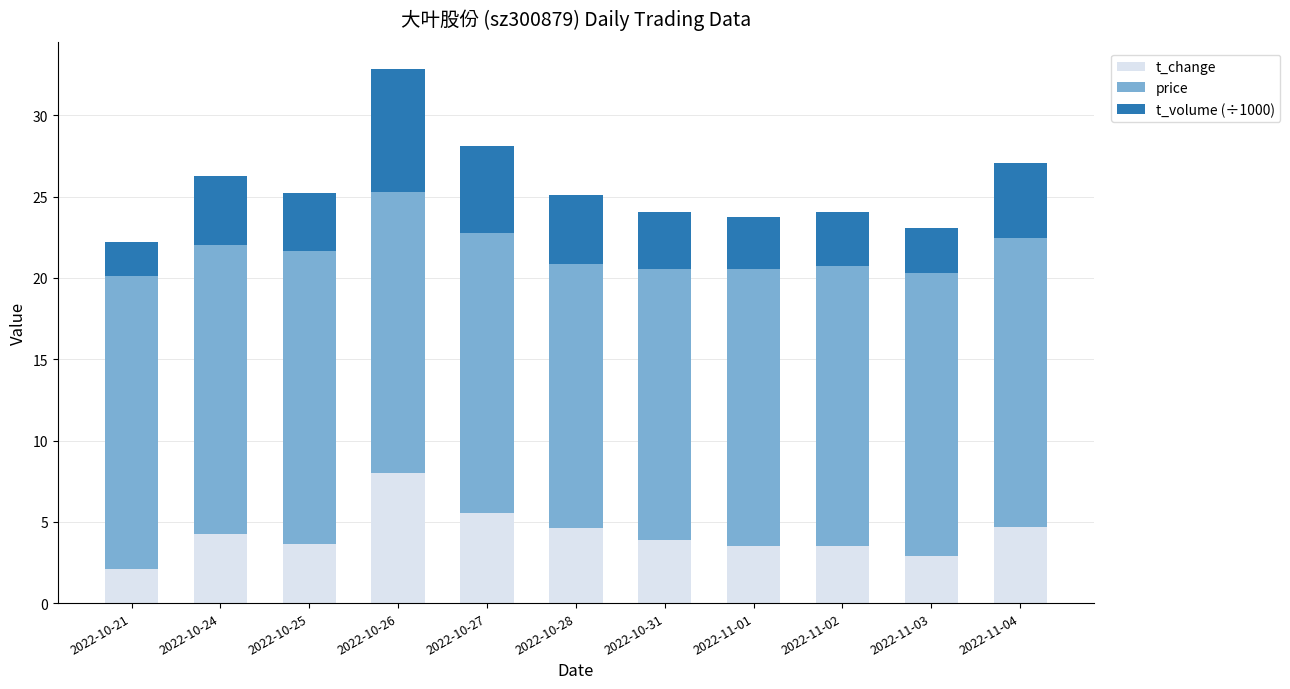

At which category is the sum across all series the highest?

2022-10-26